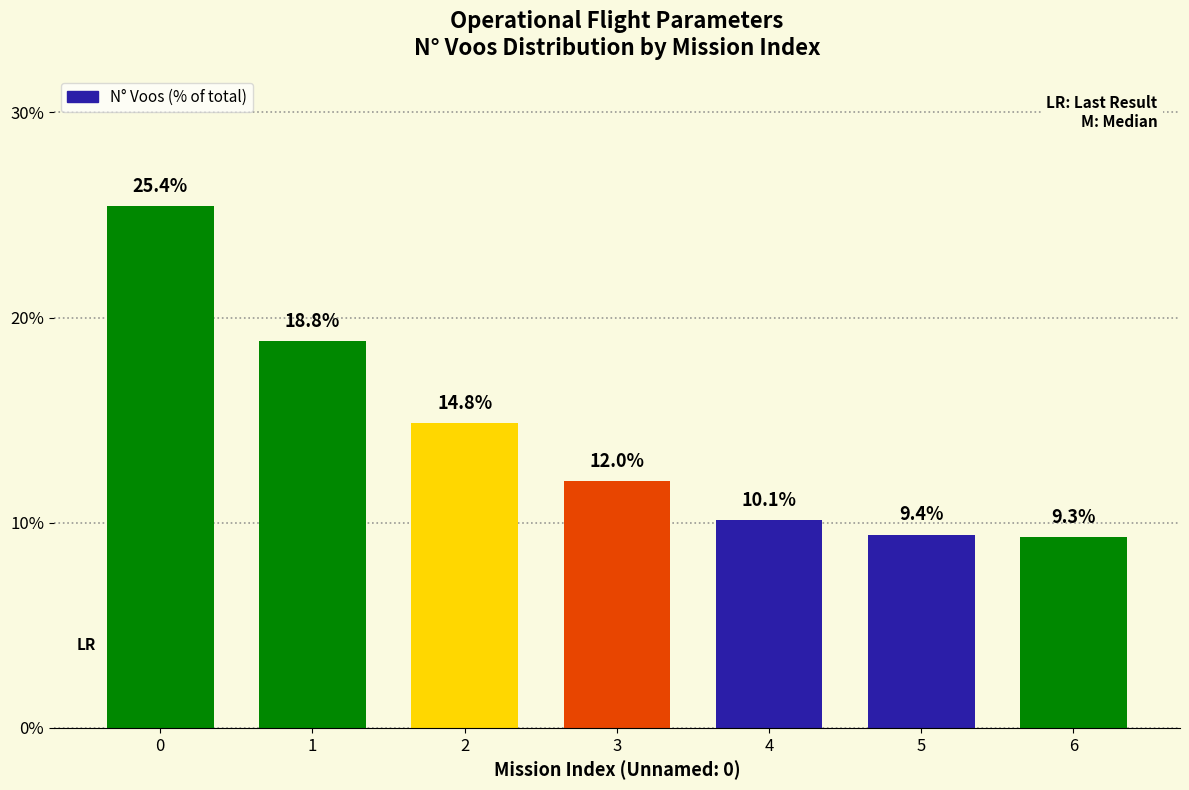

What is the value of the 7th bar from the left?

9.3